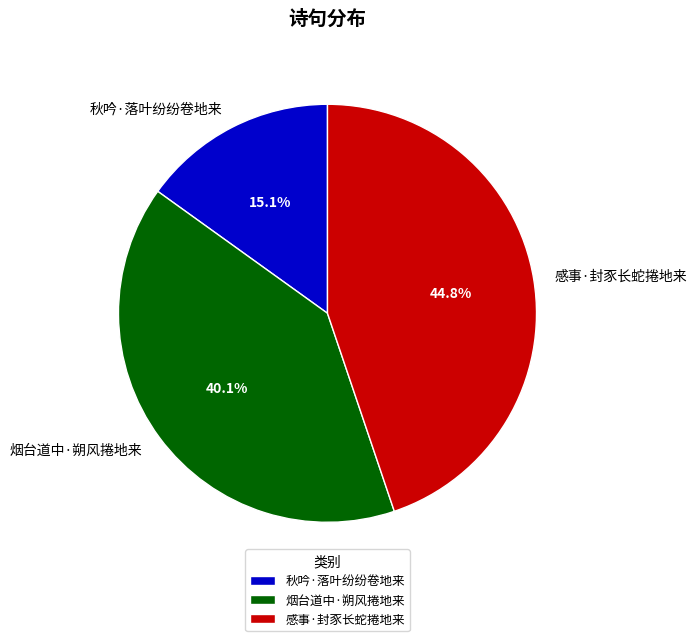

What percentage is the 烟台道中·朔风捲地来 slice, to the nearest percent?

40%